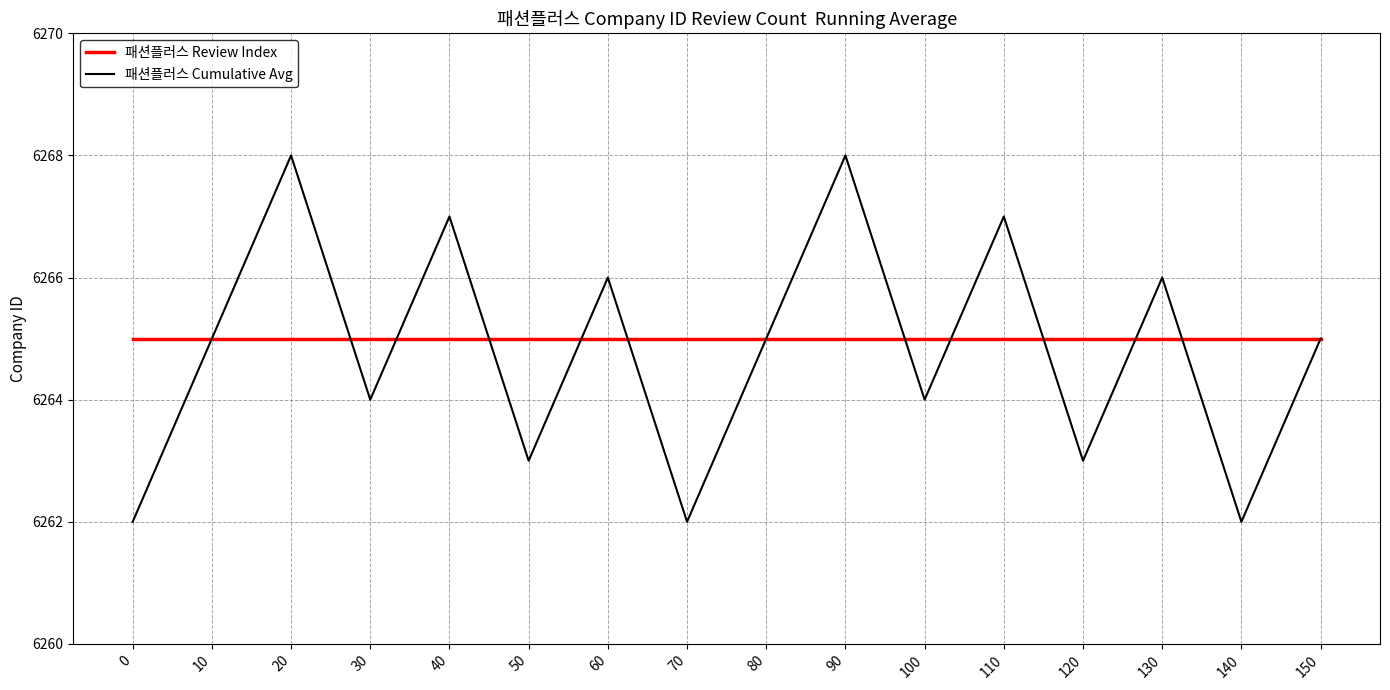

Between 10 and 20, which series saw the biggest shift?

패션플러스 Cumulative Avg